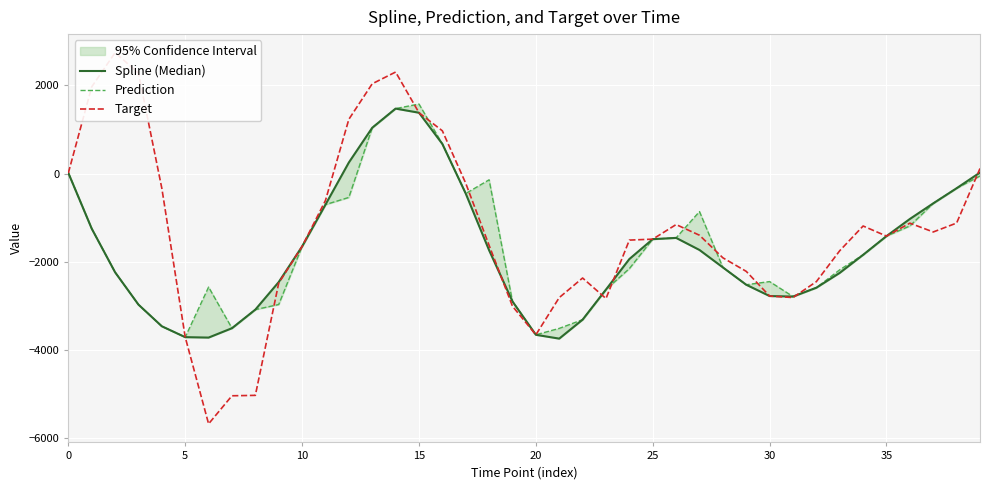

Is it true that Spline (Median) equals -4586.6 at 30?

False